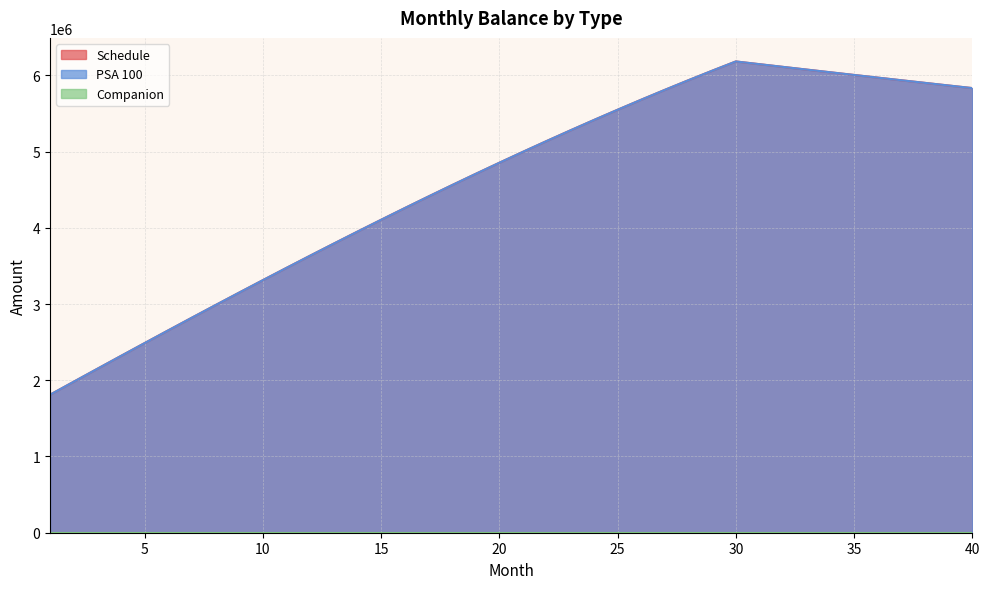

Is it true that Schedule equals 4707933.4 at 19?

True